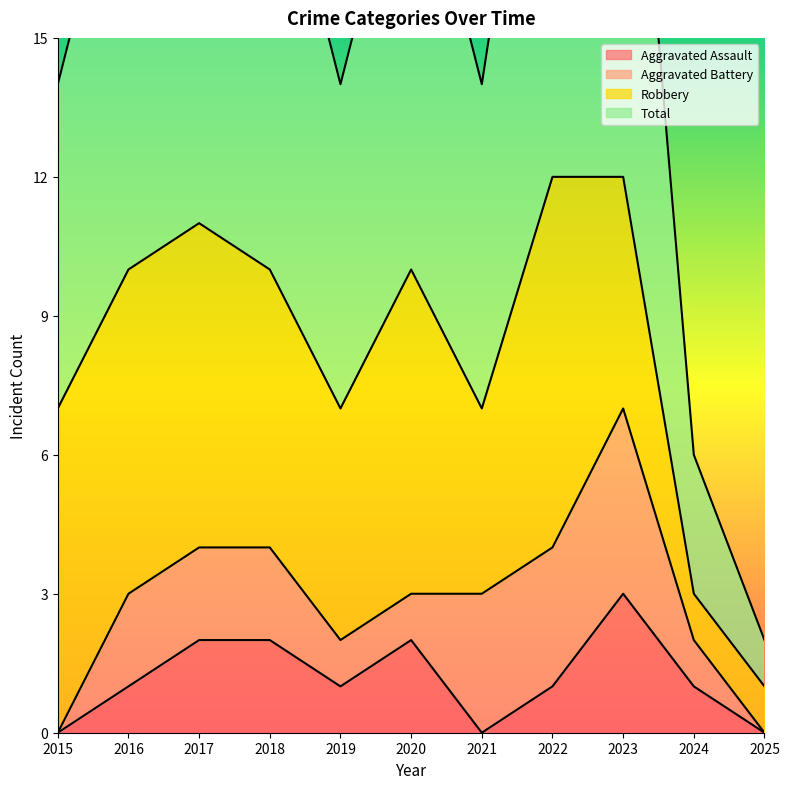

What is the difference between the Aggravated Assault values at 2020 and 2021?

2